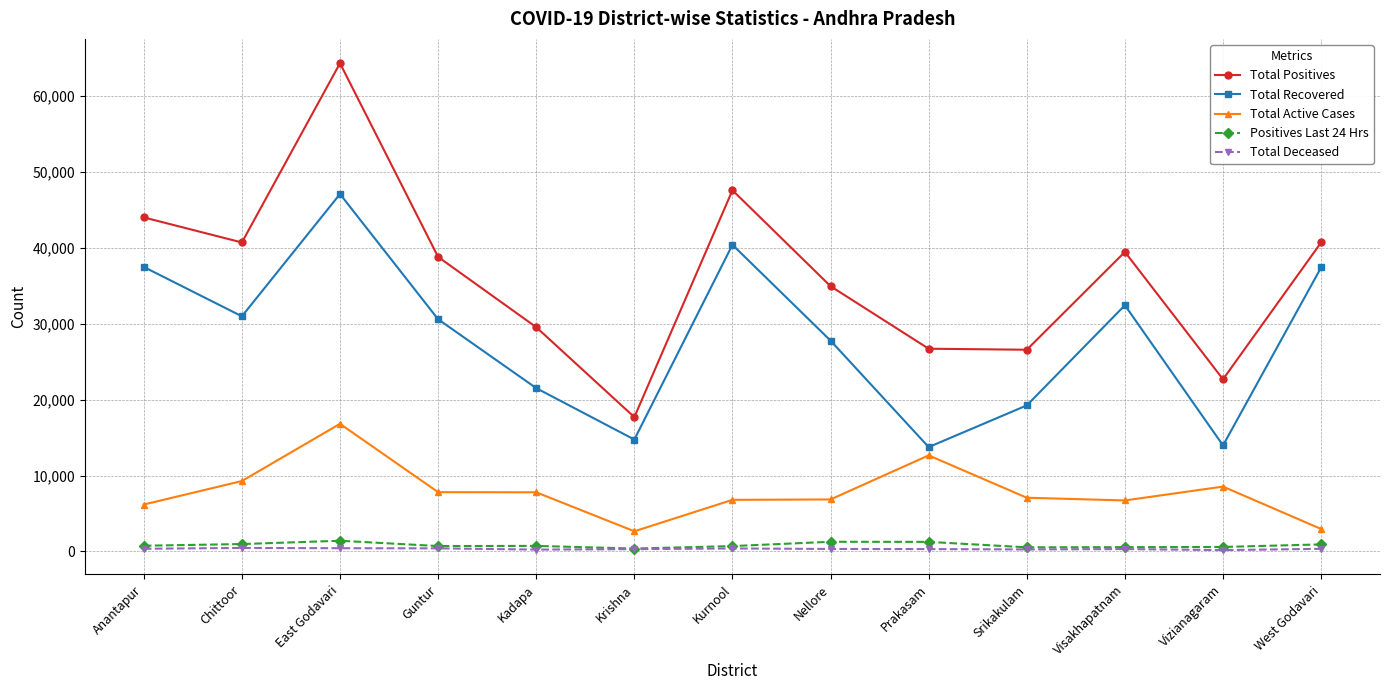

In Total Active Cases, how many points are lower than both neighbors (excluding endpoints)?

2